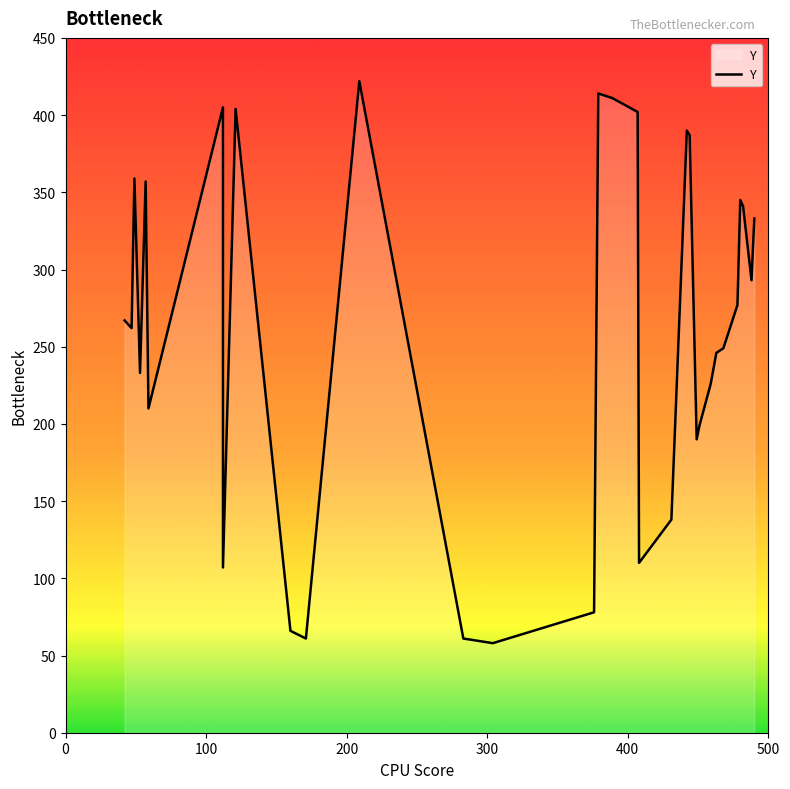

What is the smallest value displayed?

58